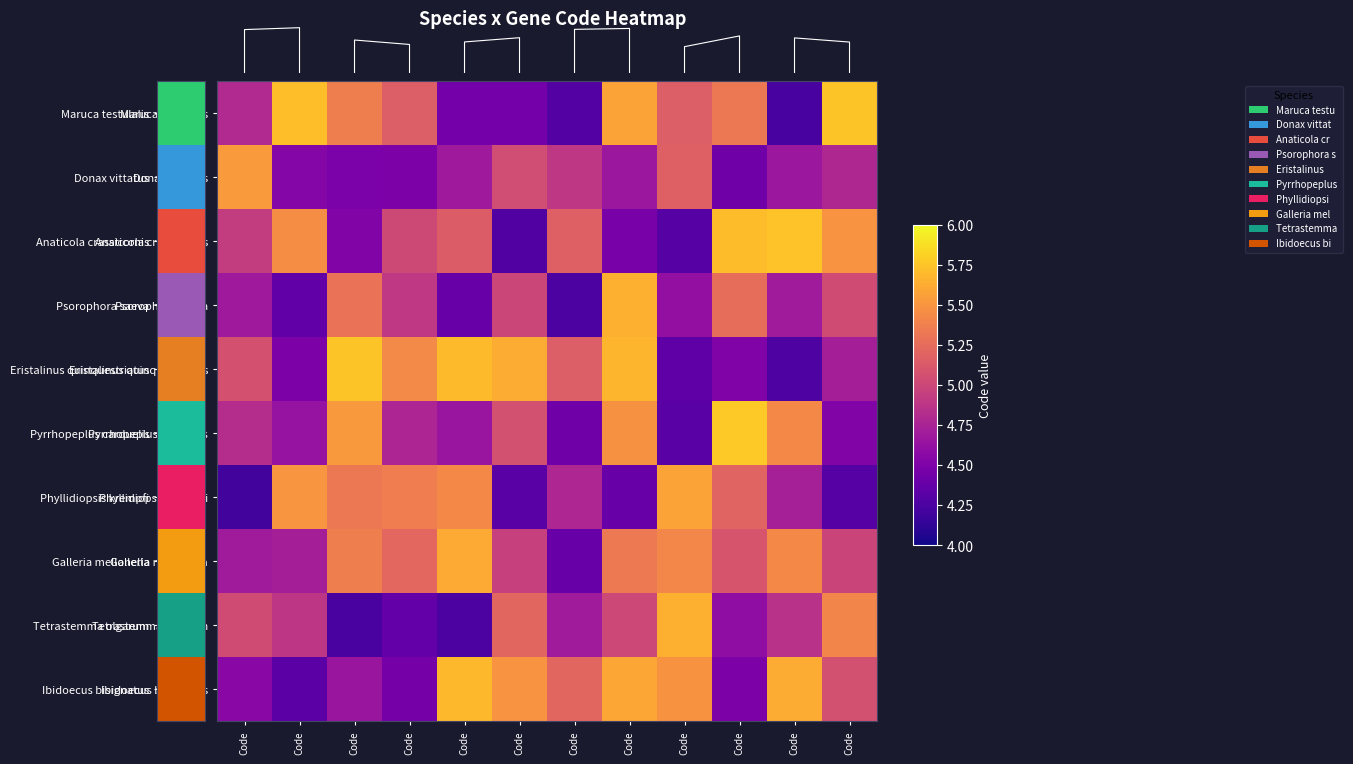

Rank the categories by Pyrrhopeplus carduelis value from highest to lowest.

Code, Code, Code, Code, Code, Code, Code, Code, Code, Code, Code, Code